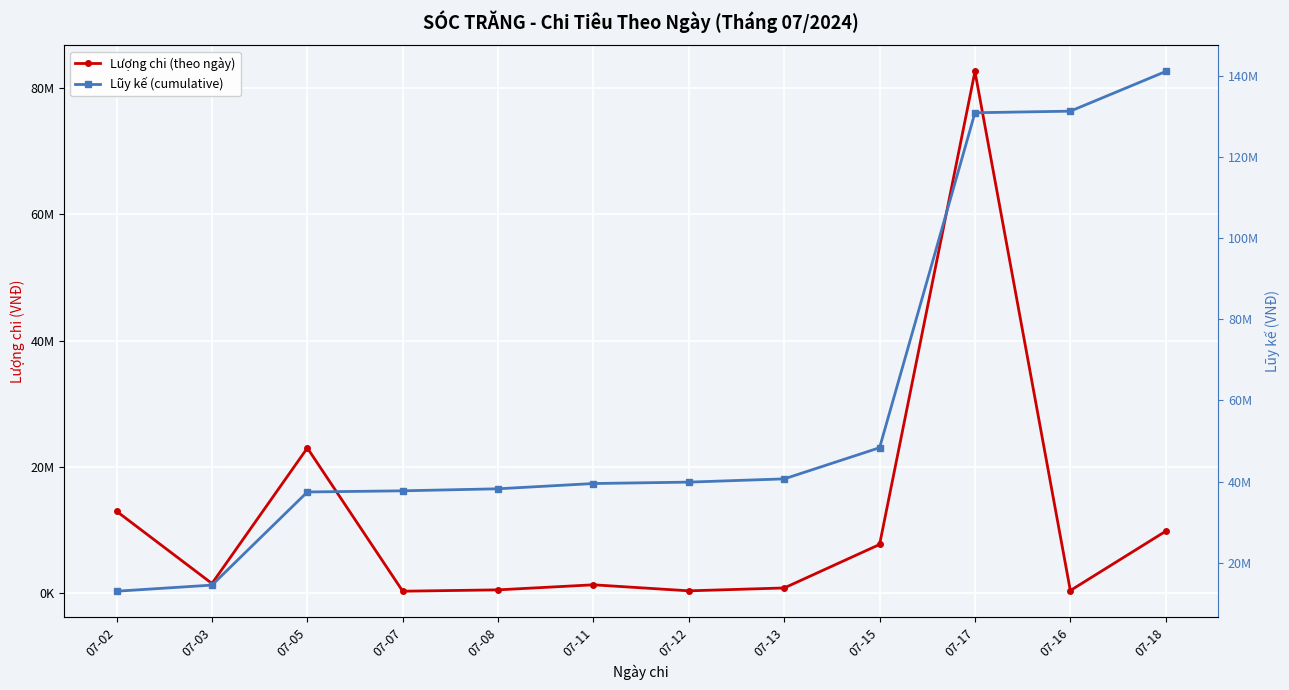

Rank the series by their average value, from highest to lowest.

Lũy kế (cumulative), Lượng chi (theo ngày)